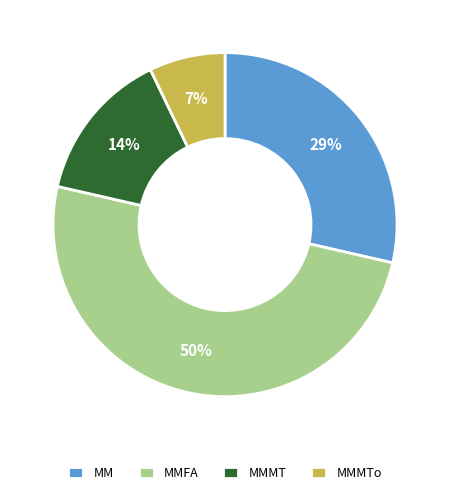

What is the ratio of the value at MMMTo to the value at MMFA?

0.1